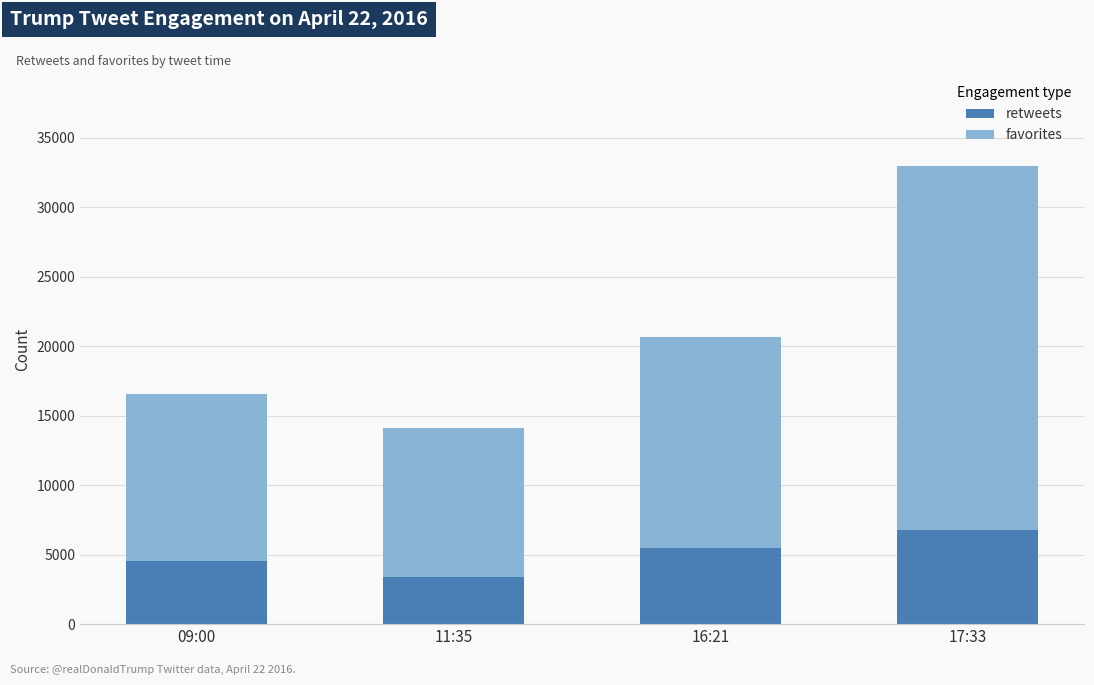

List the labels in order of retweets value, smallest first.

11:35, 09:00, 16:21, 17:33